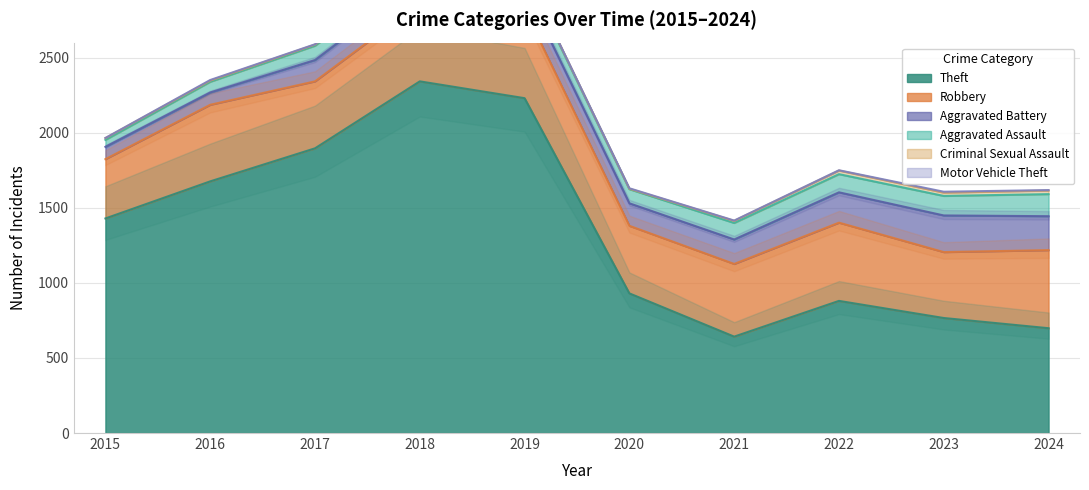

True or false: Aggravated Battery and Motor Vehicle Theft cross at least once.

False